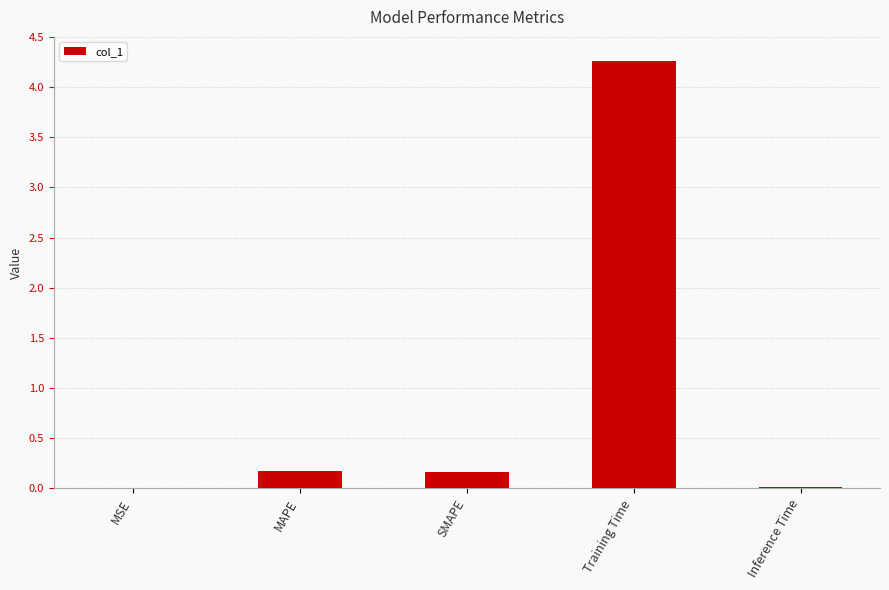

Are the bars horizontal?

No